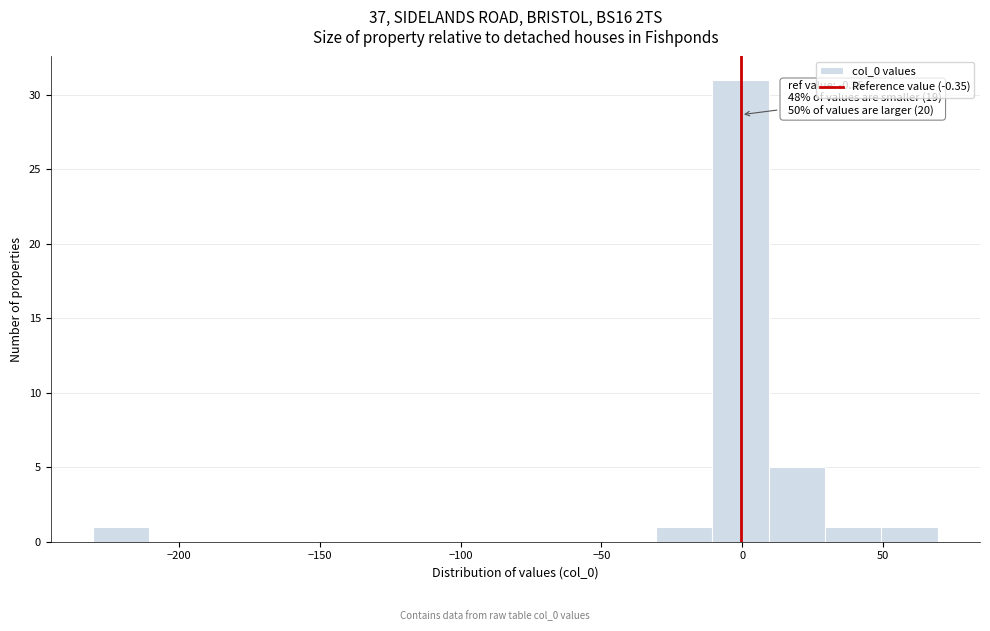

Which range on the x-axis has the tallest bar?

-10 to 10